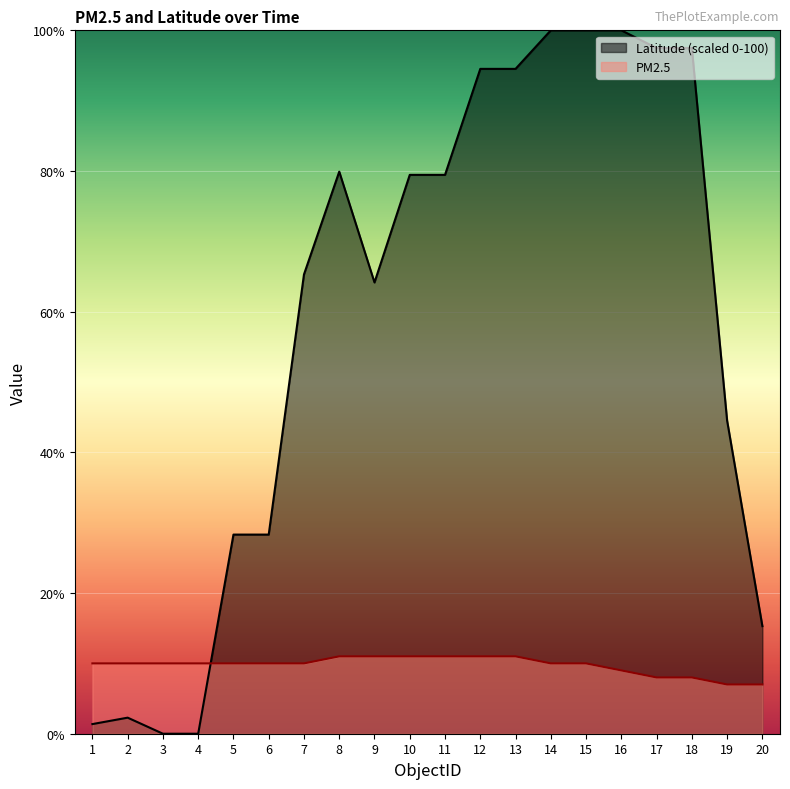

True or false: PM2.5 and Latitude cross at least once.

True